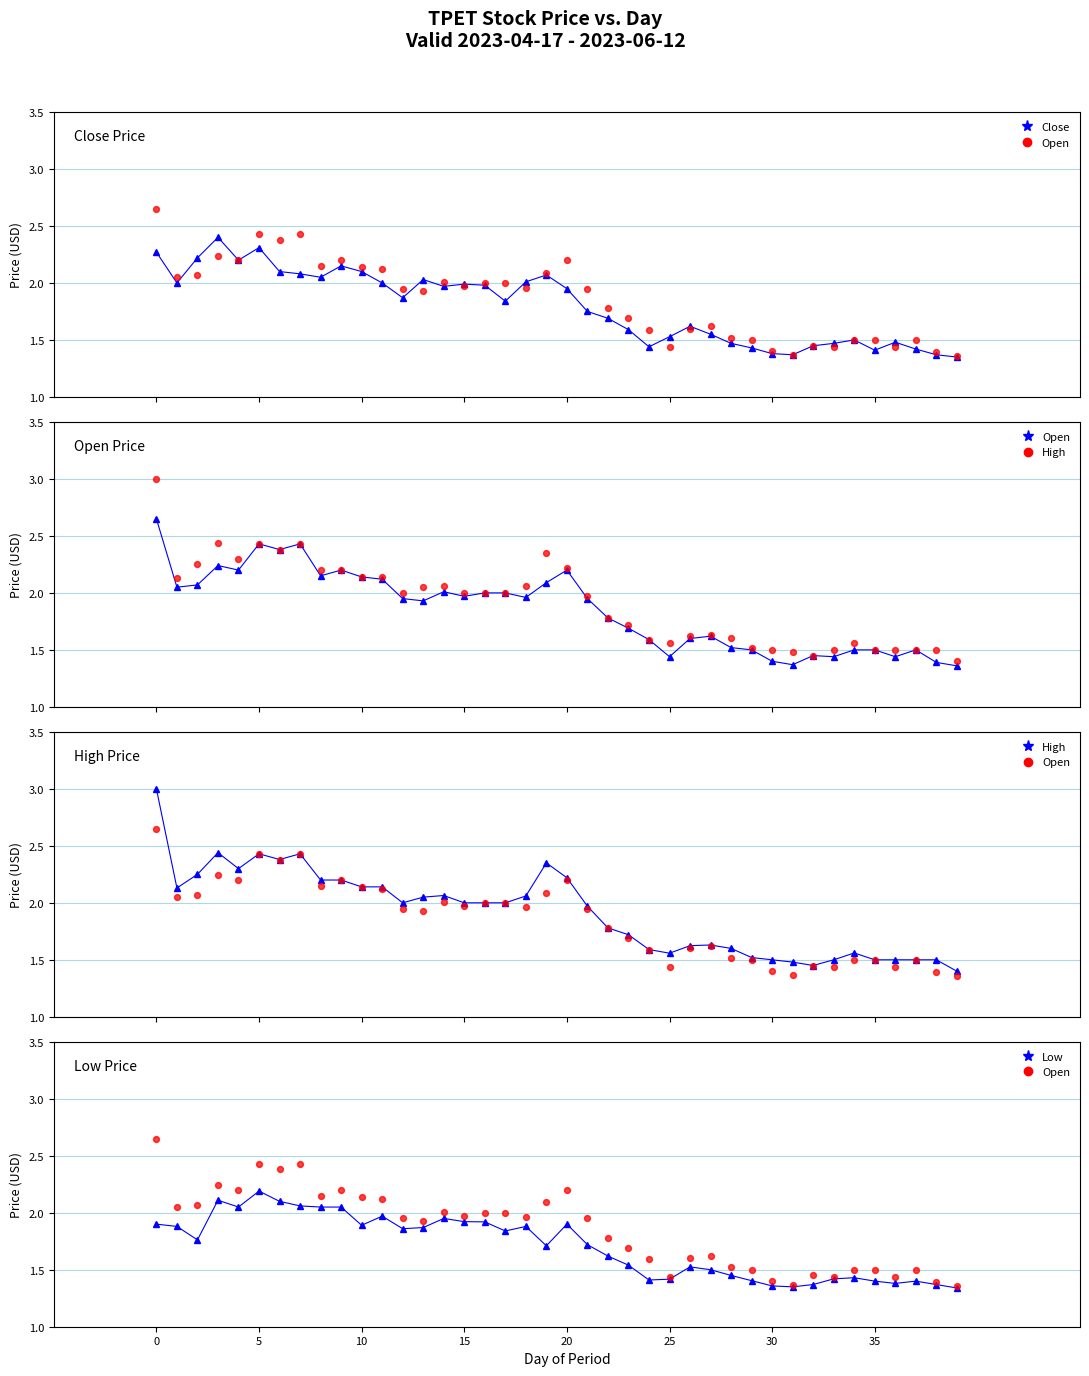

Which series contains the highest Y value?

high